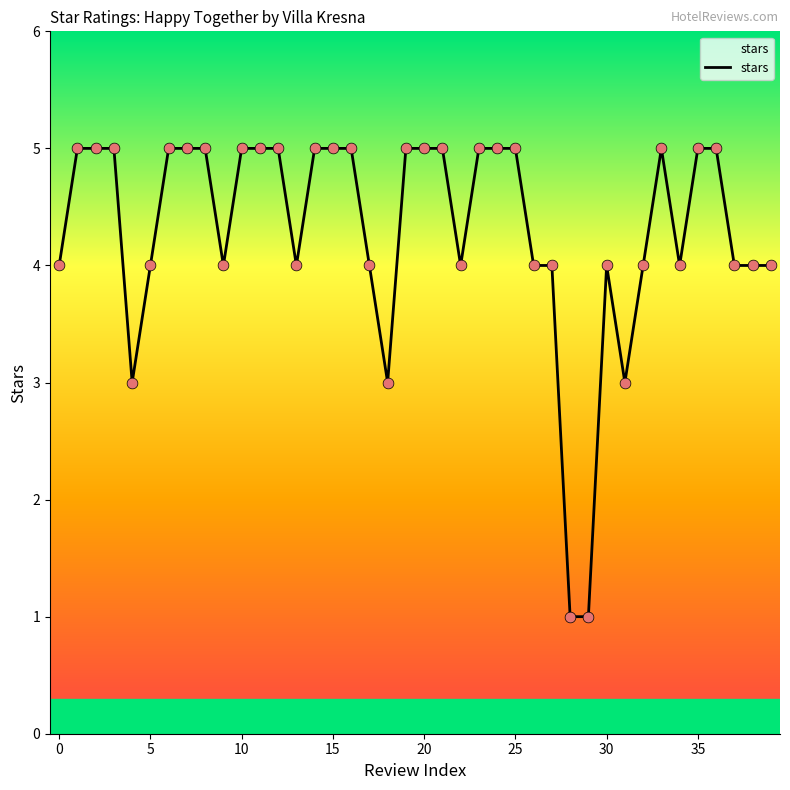

What is the greatest value displayed?

5